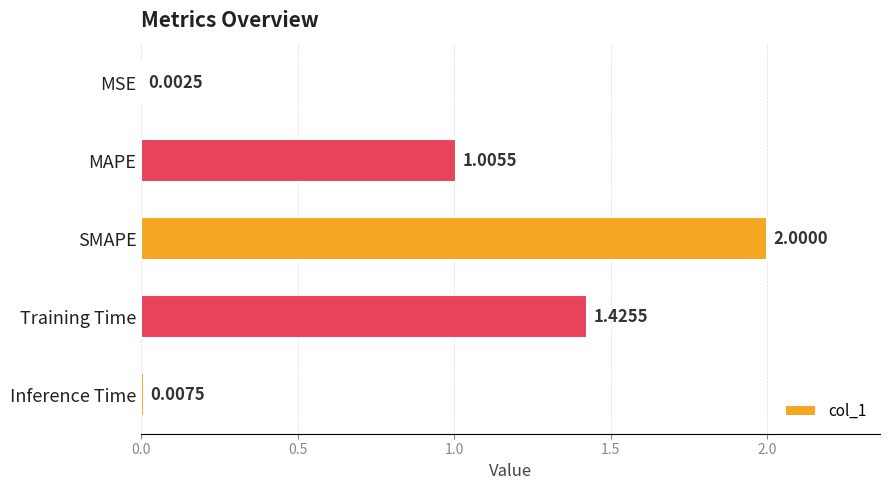

What is the greatest value displayed?

2.0